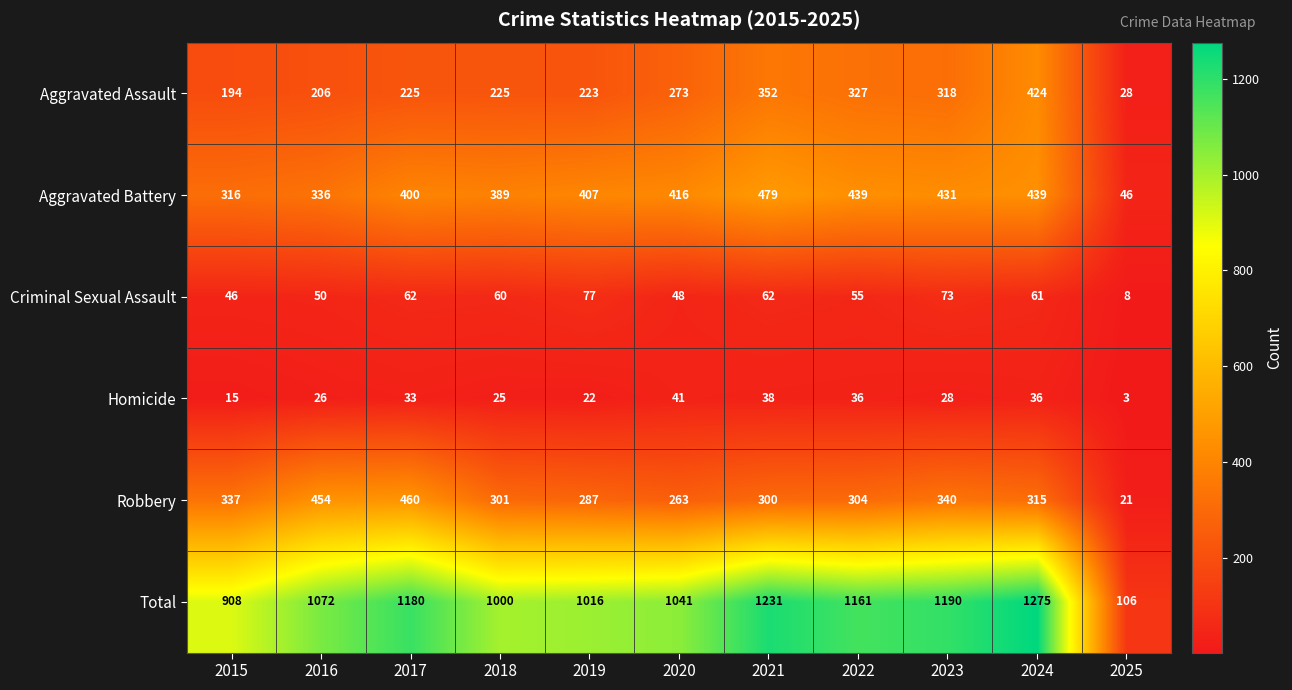

The Robbery series shows 33 at 2025. True or false?

False